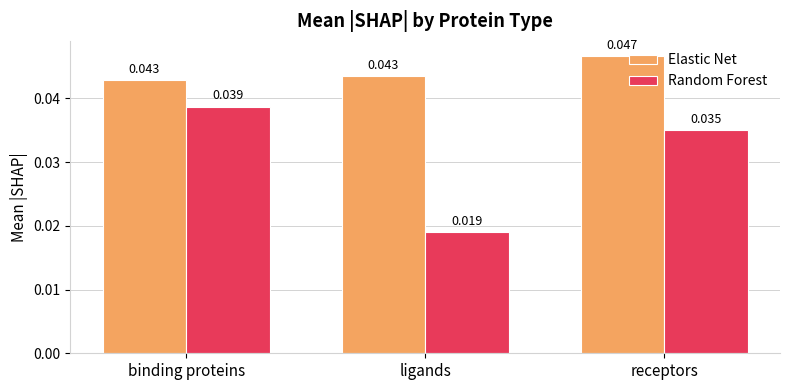

What is the sum of the Elastic Net values at binding proteins and ligands?

0.1